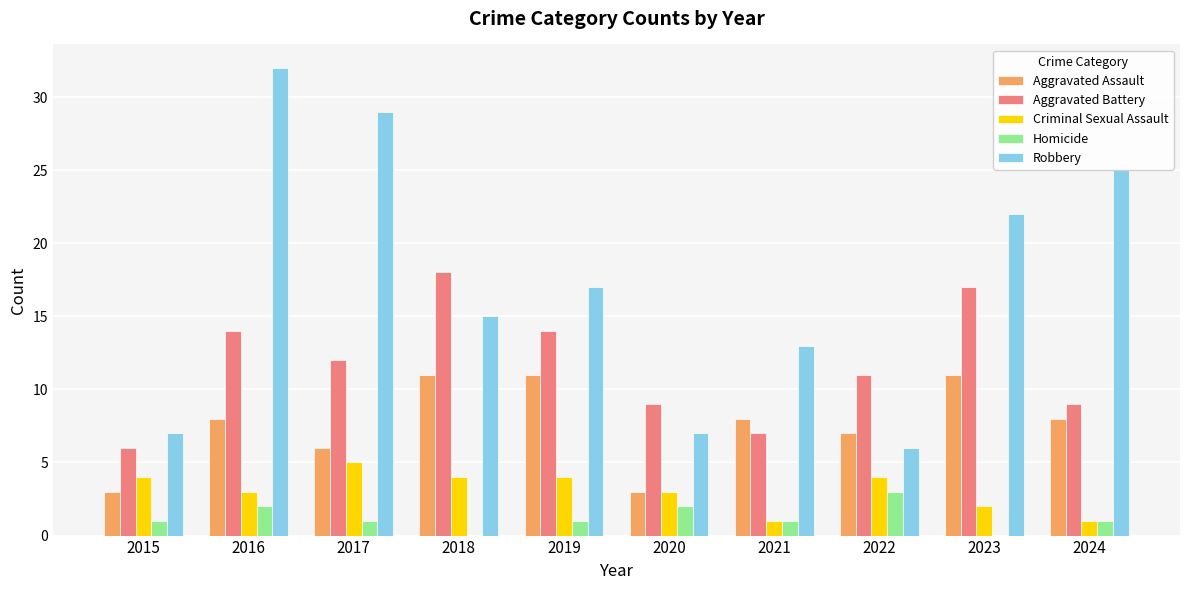

True or false: Robbery has a value of 15 at 2018.

True